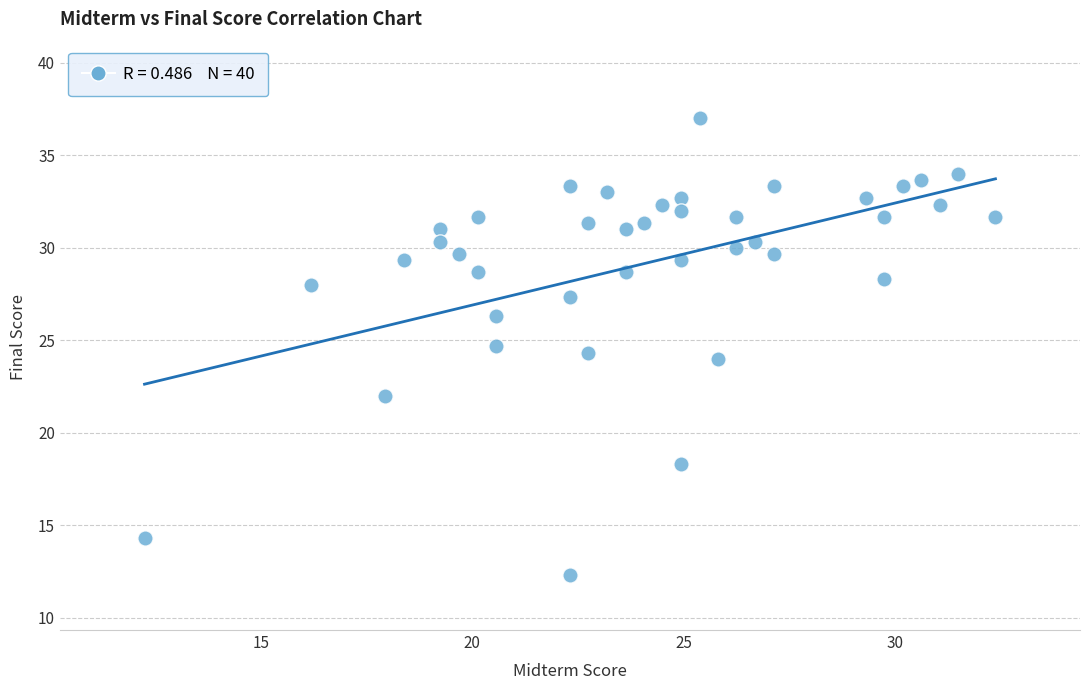

What is the range of Y values (max minus min)?

24.7